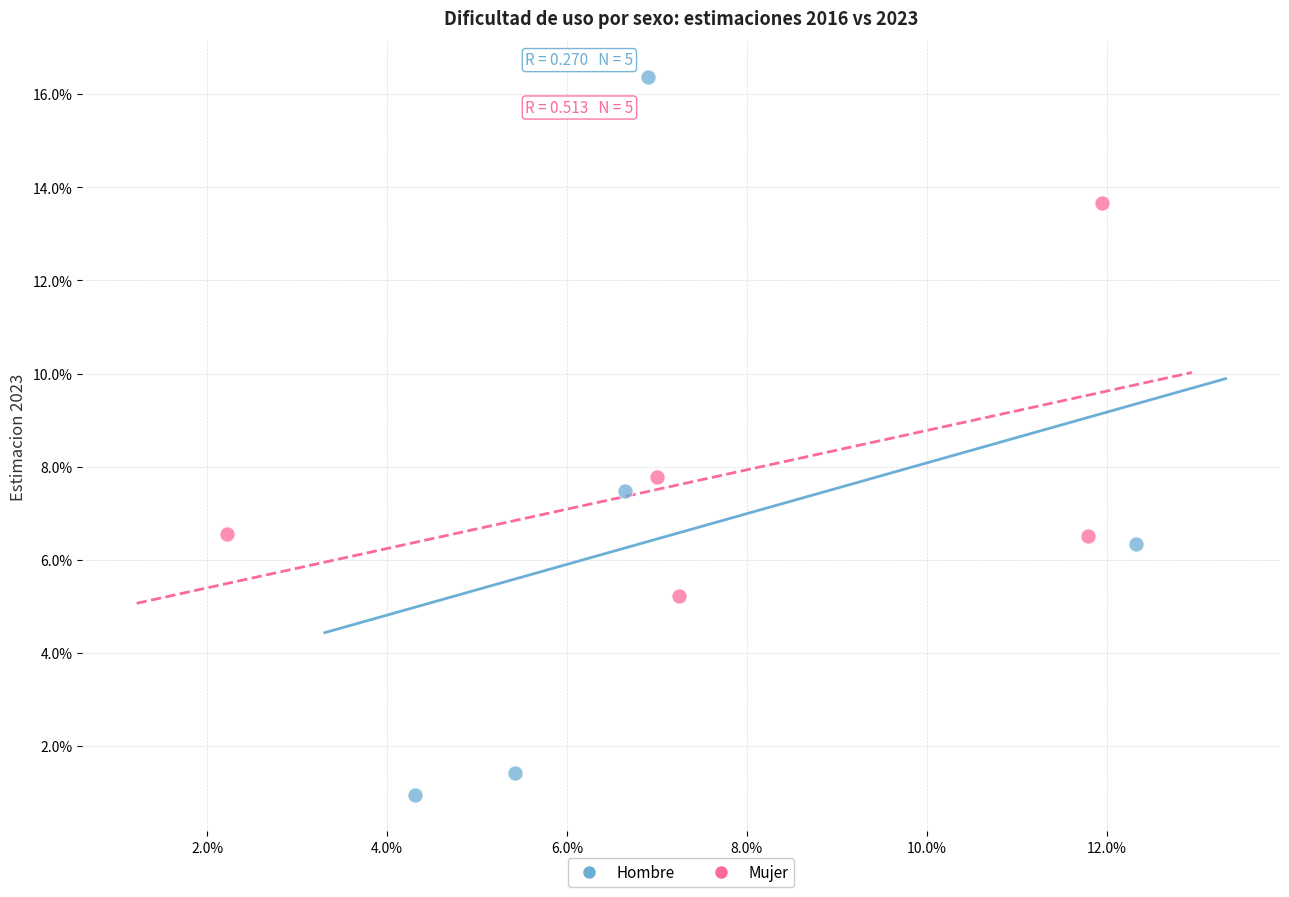

What are all the series names shown in the legend?

Hombre, Mujer